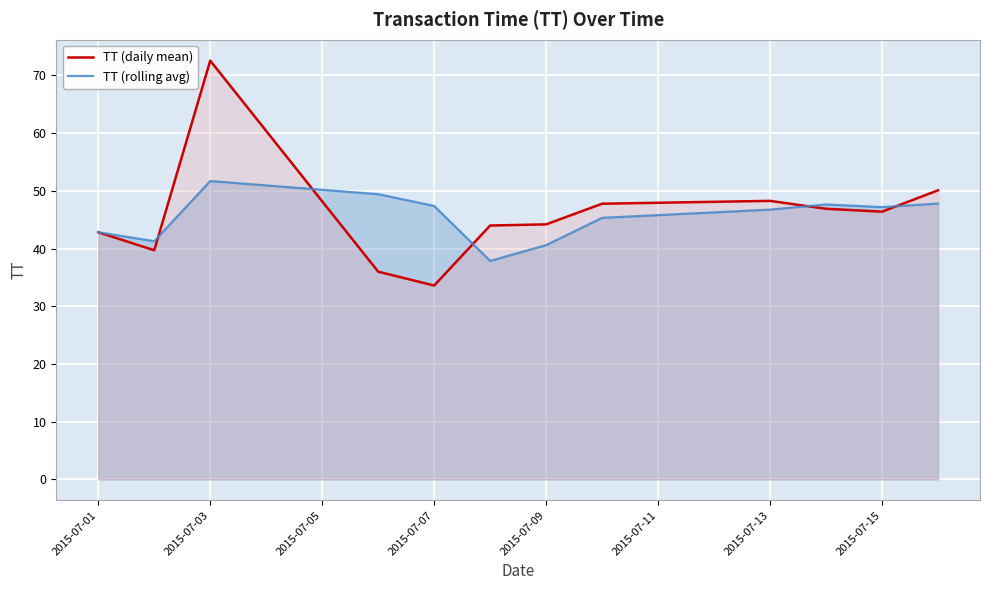

At how many categories does at least one series exceed 39?

12